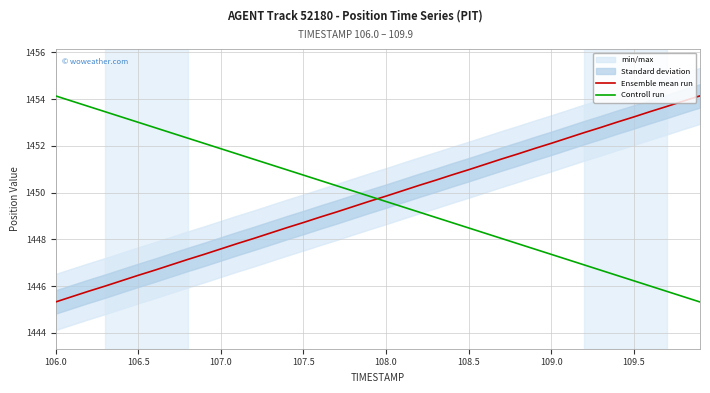

True or false: Controll run and Ensemble mean run cross at least once.

True